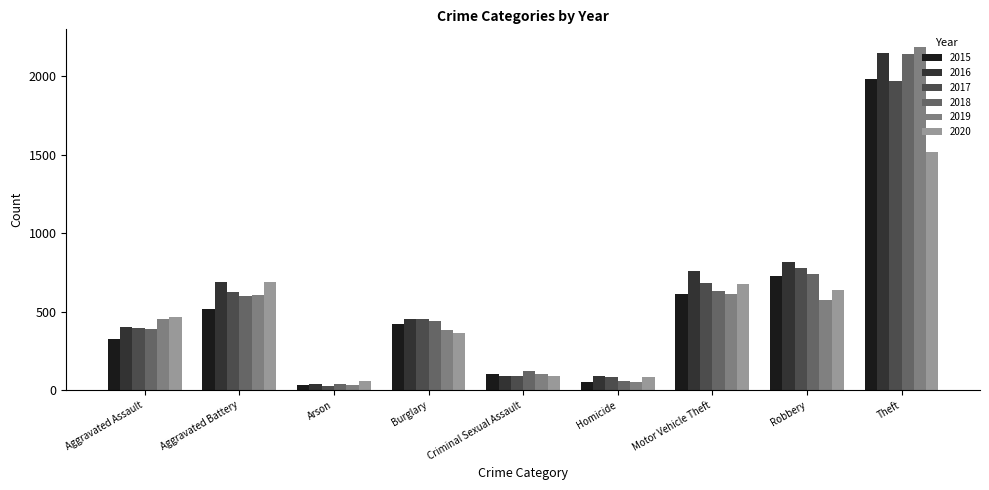

At how many categories does at least one series exceed 2009?

1